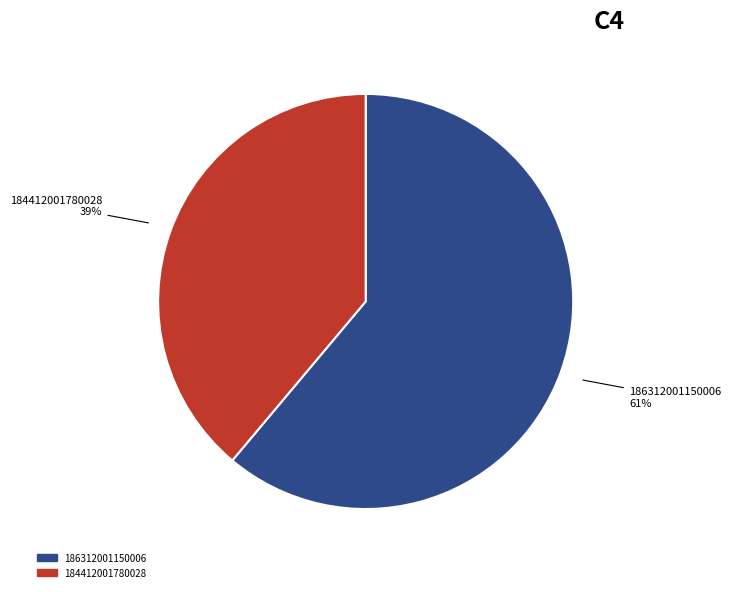

To the nearest percent, what is the average slice percentage?

50%